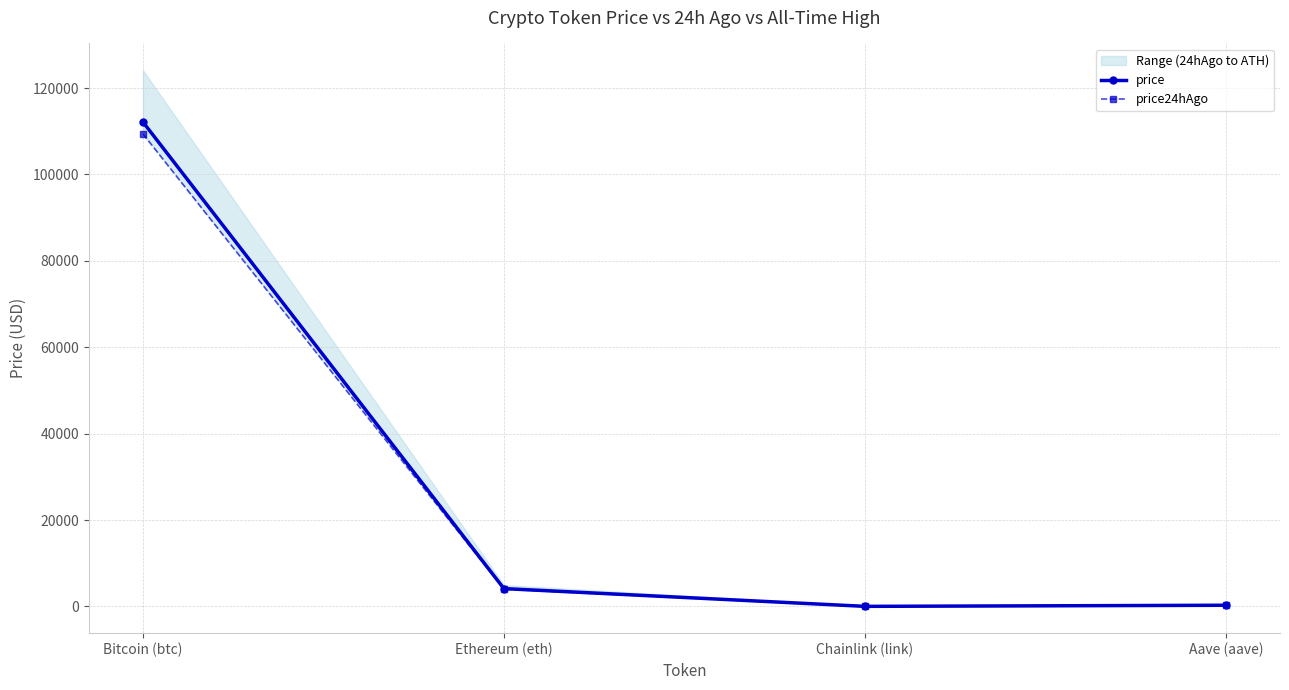

Rank the series by their maximum value, from highest to lowest.

price, price24hAgo